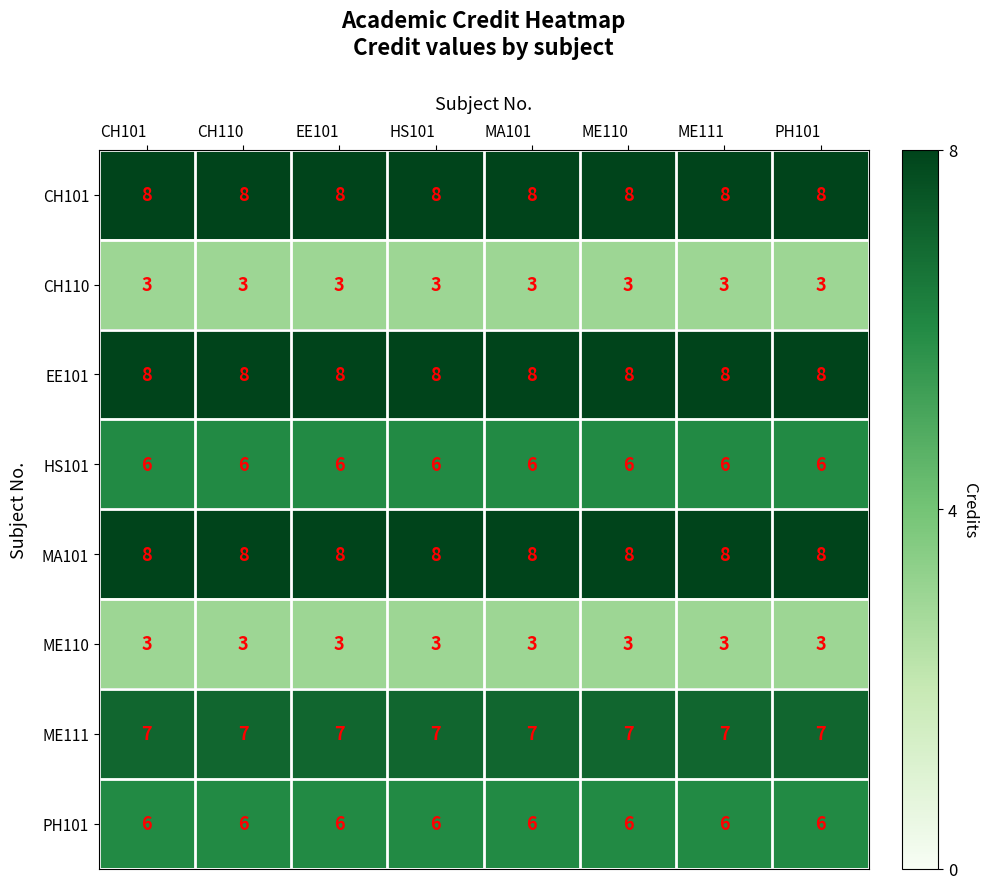

The CH101 series shows 8 at EE101. True or false?

True